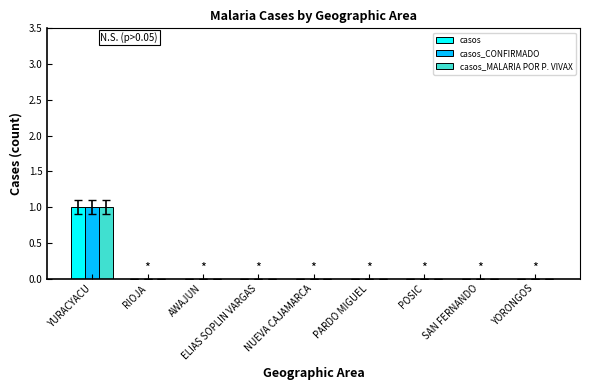

At which category is the sum across all series the highest?

YURACYACU